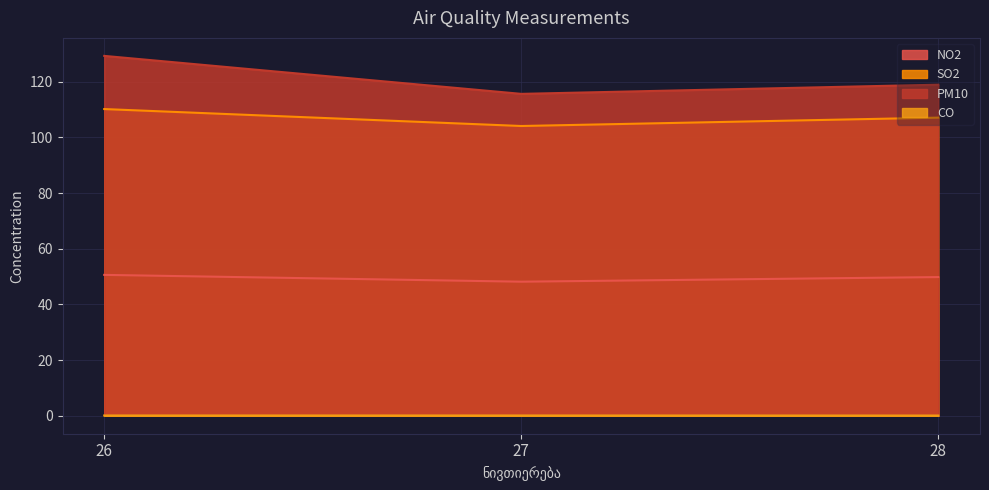

List the labels in order of PM10 value, largest first.

26, 28, 27